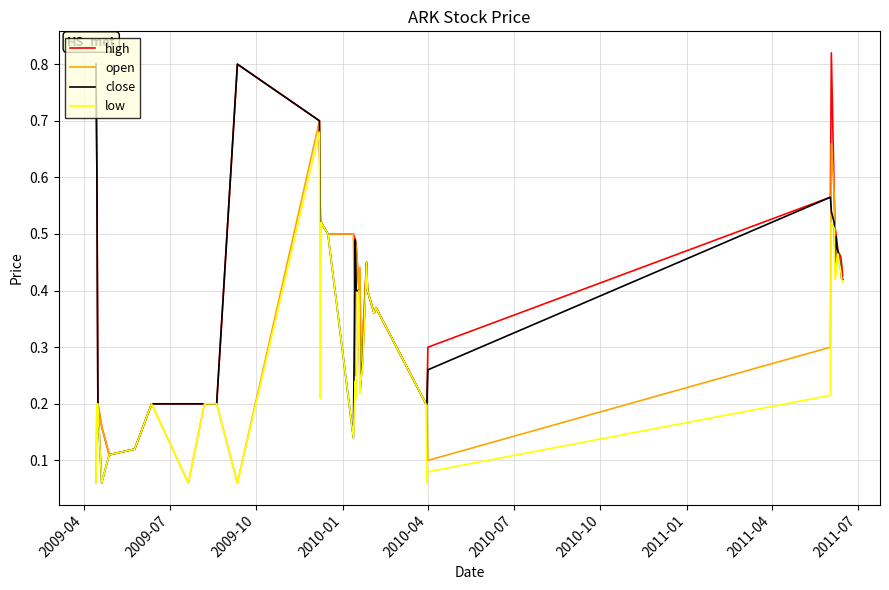

Rank the series by their average value, from lowest to highest.

low, open, close, high